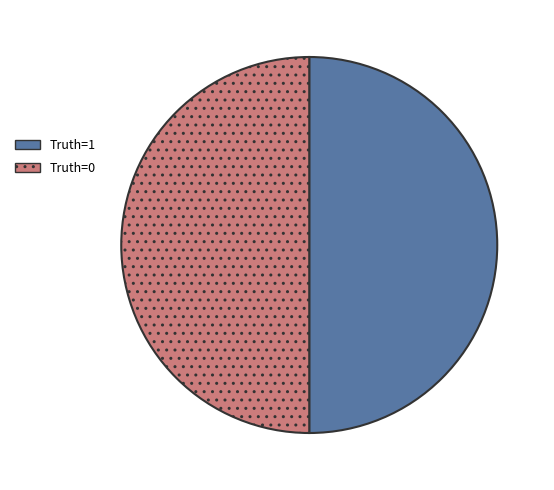

What is the ratio of the value at Truth=0 to the value at Truth=1?

1.0